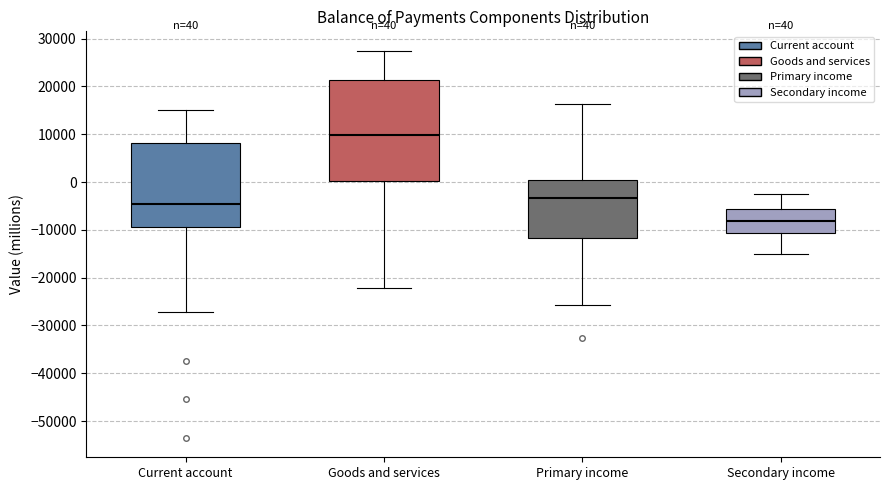

Which box is the tallest, from its lower edge to its upper edge?

Goods and services